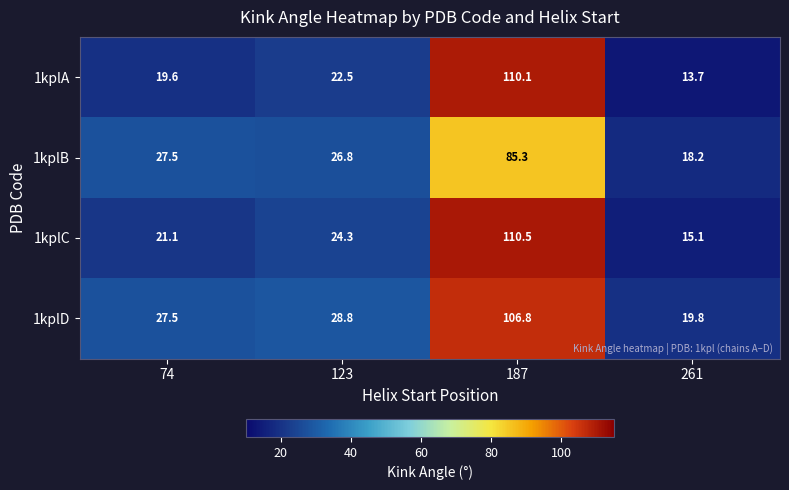

What value does the 1kplC series have at 187?

110.5